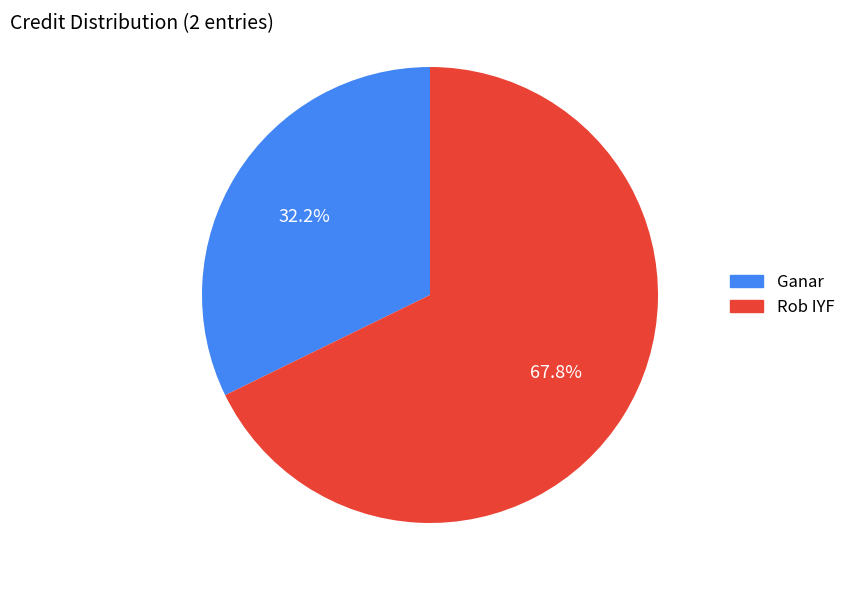

Rank the categories by value from highest to lowest.

Rob IYF, Ganar